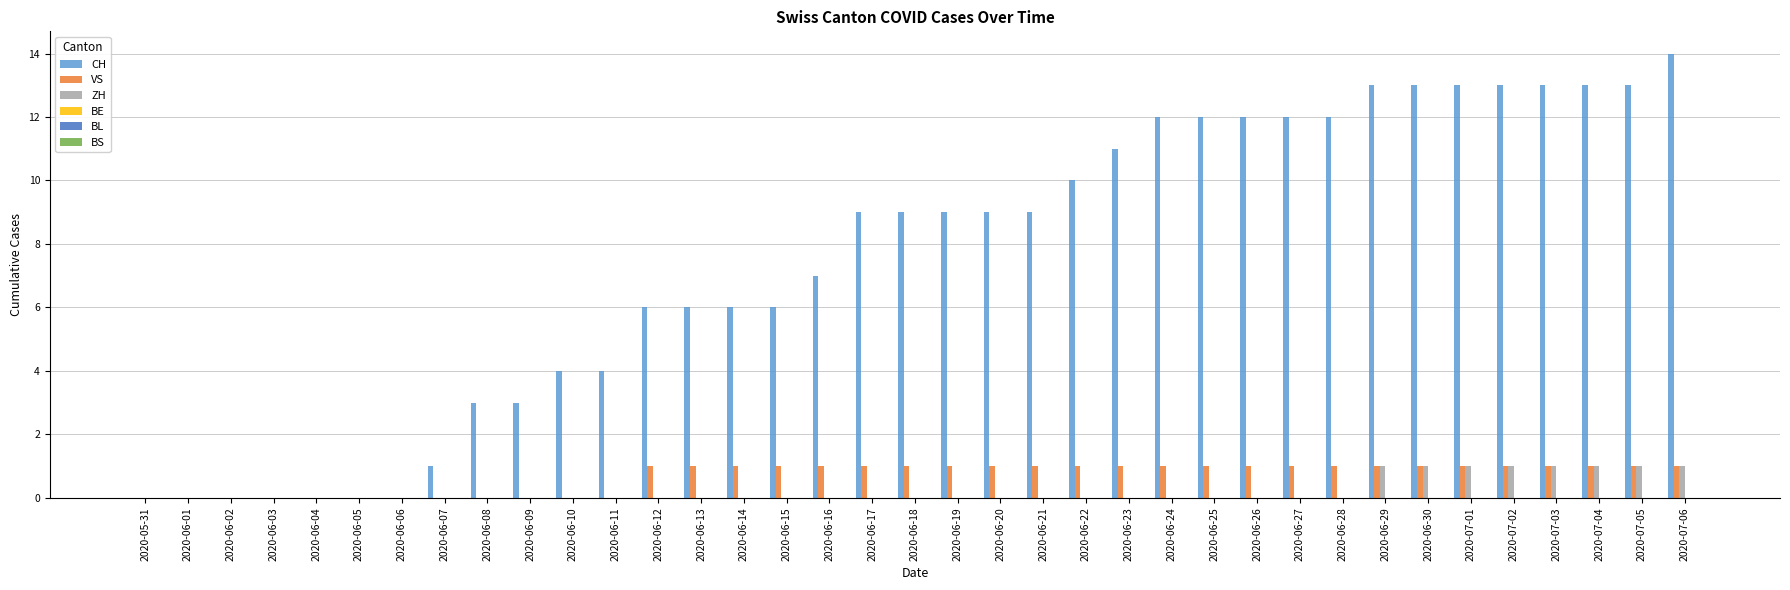

Which series changed the most between 2020-05-31 and 2020-06-09?

CH